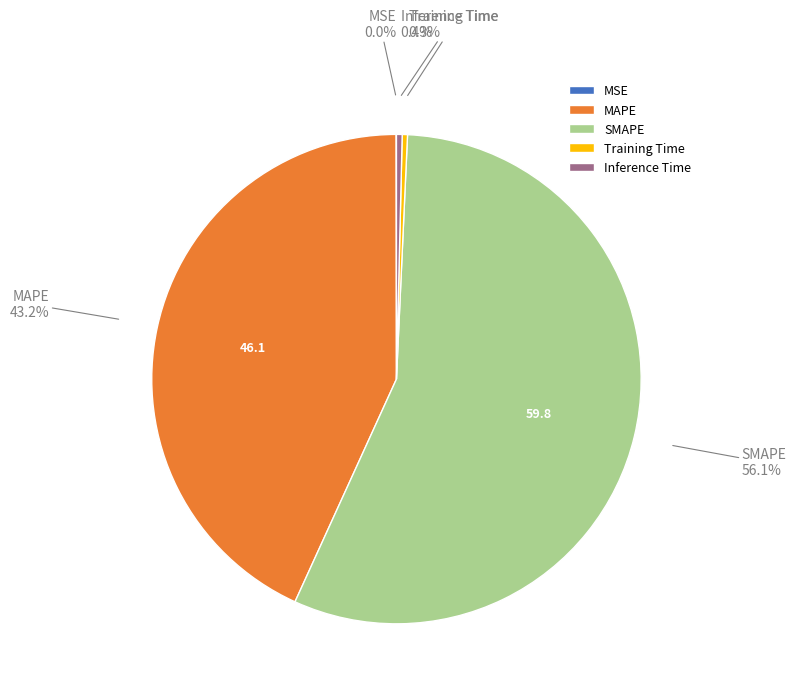

Which category has the biggest portion of the pie?

SMAPE